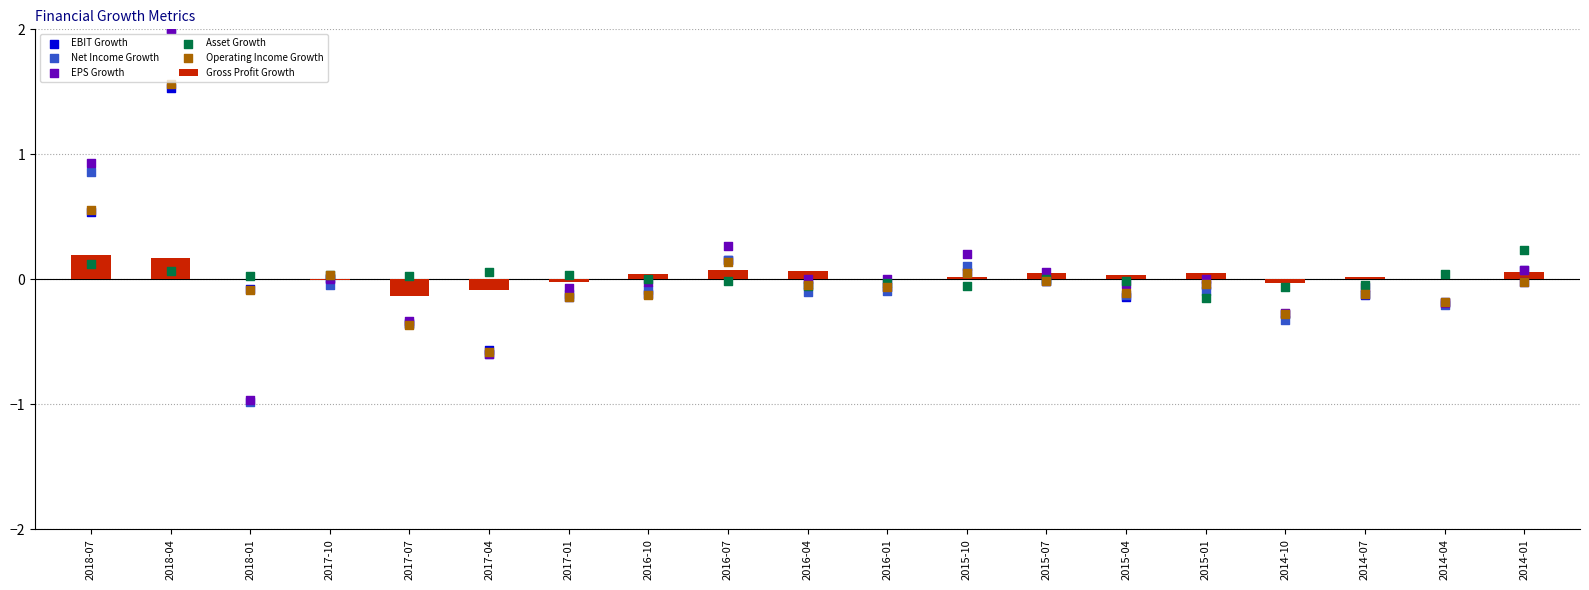

What are all the series names shown in the legend?

Gross Profit Growth, EBIT Growth, Net Income Growth, EPS Growth, Asset Growth, Operating Income Growth